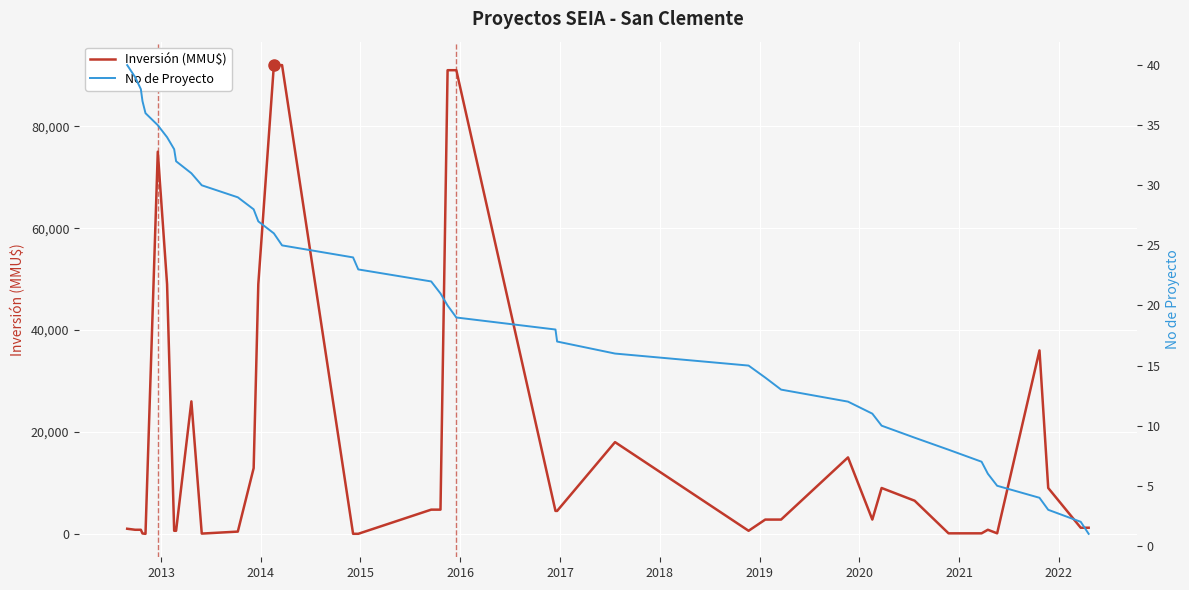

True or false: No de Proyecto has more than 2 interior local peaks.

False